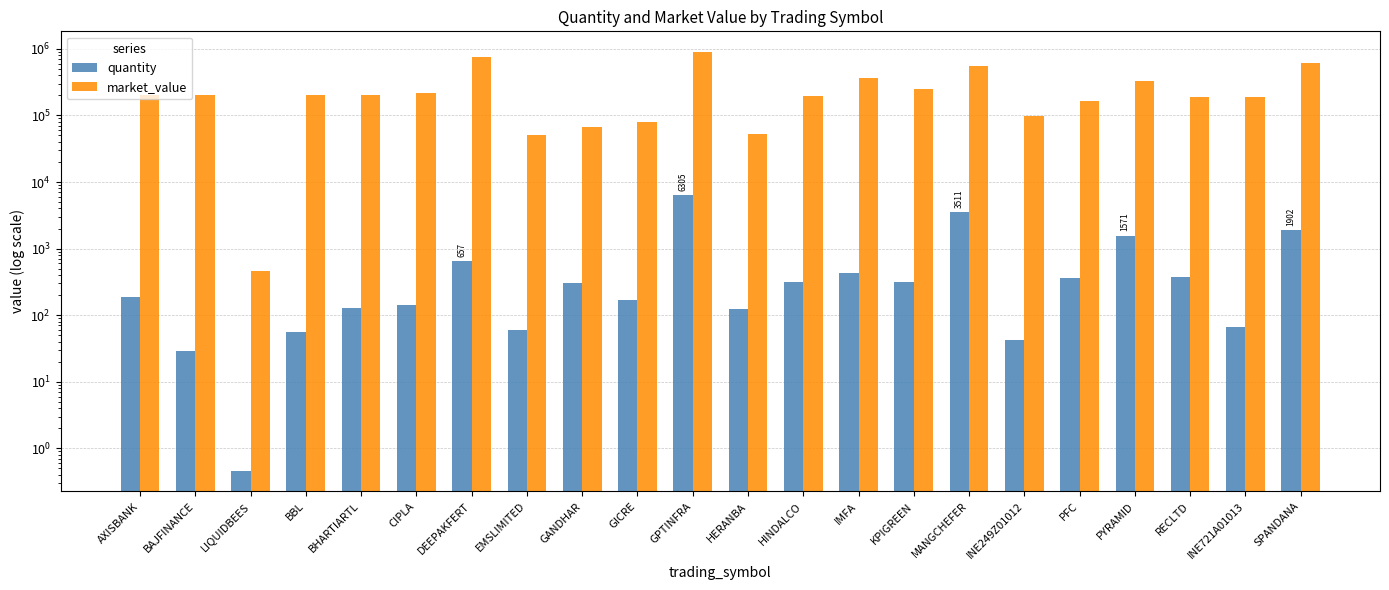

What is the difference between the quantity values at GANDHAR and DEEPAKFERT?

349.0